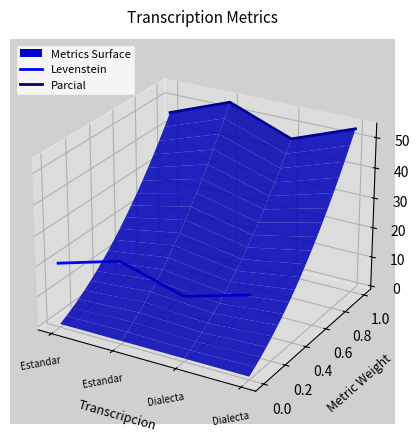

True or false: Parcial has more than 0 interior local peaks.

True